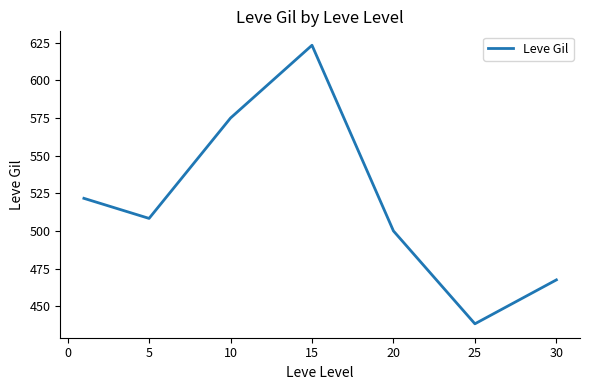

What is the smallest value displayed?

438.3